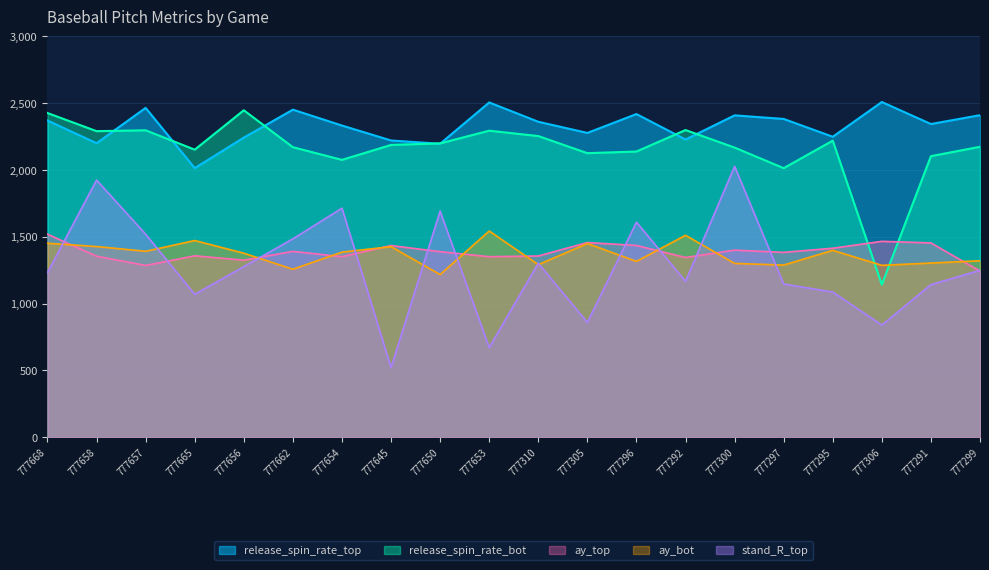

What is the greatest value displayed?

2509.5